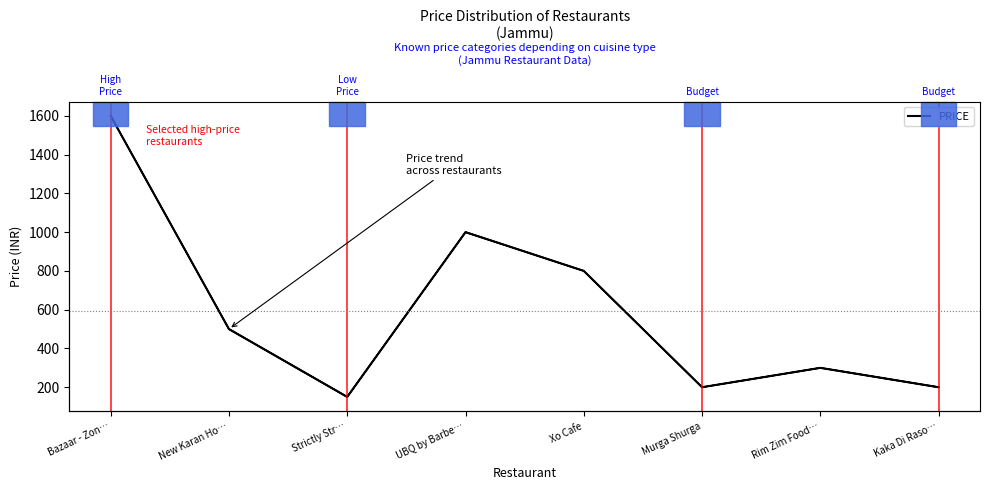

What is the average value?

594